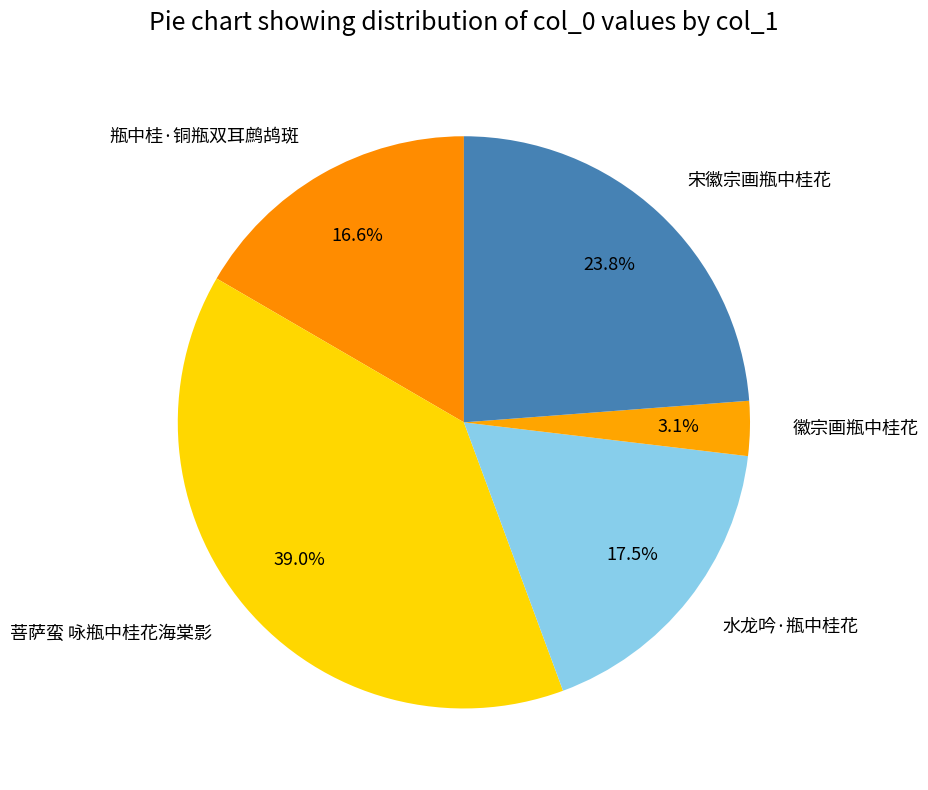

Does 徽宗画瓶中桂花 represent more than half of the total?

No